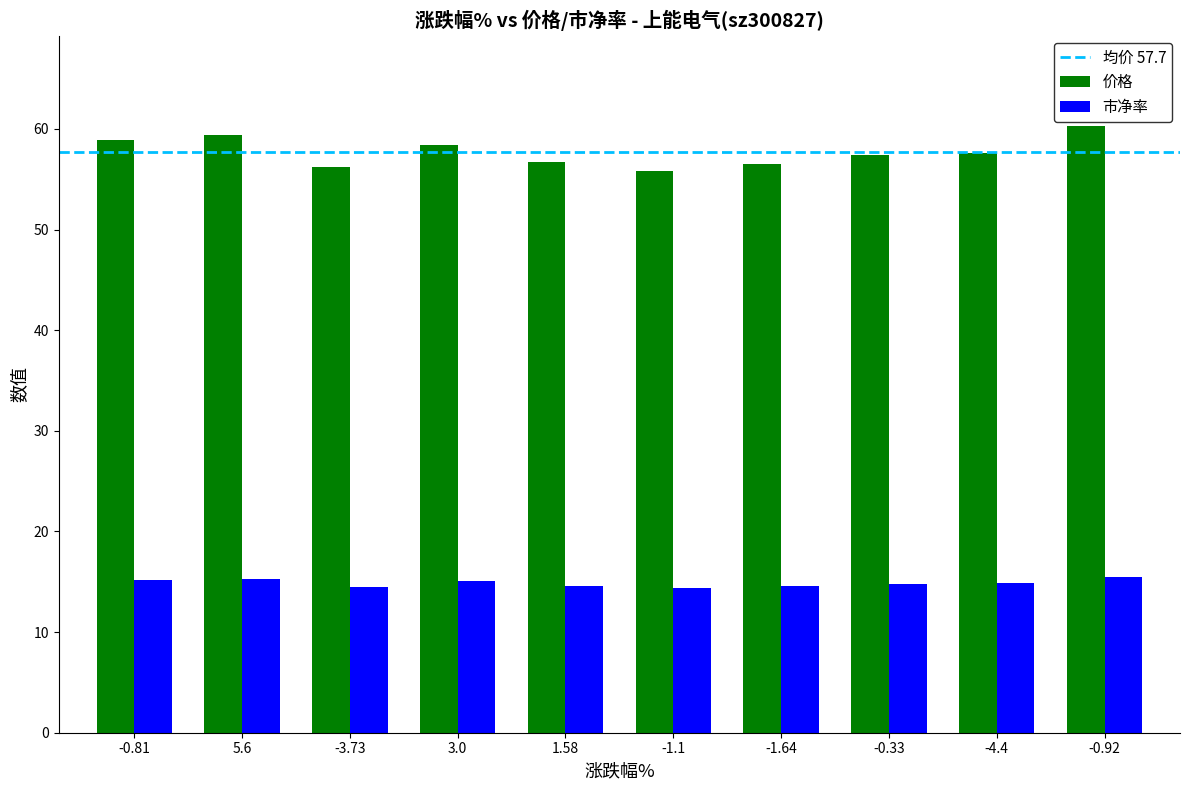

Is it true that 价格 equals 95.6 at 5.6?

False